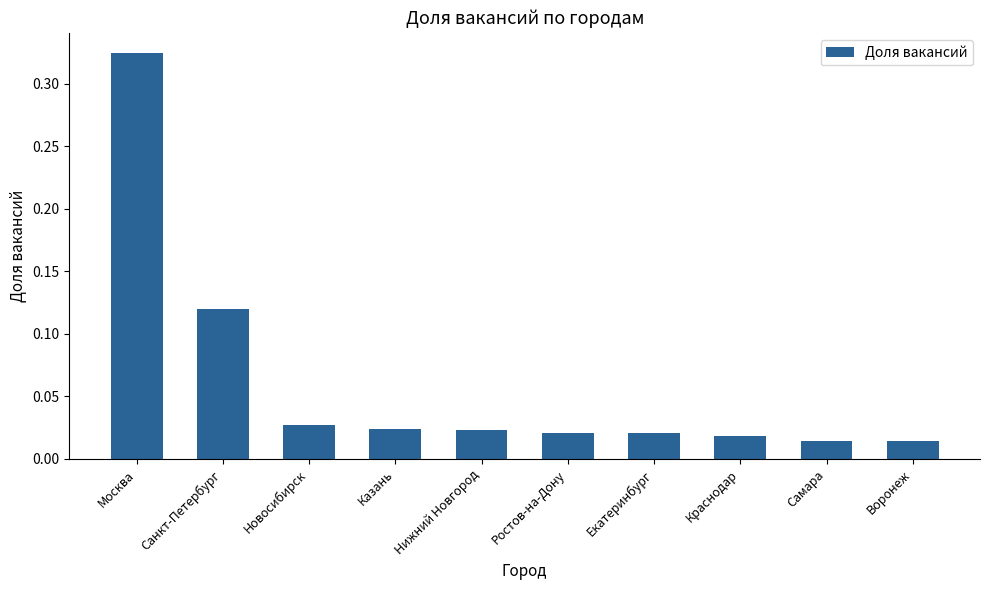

Between Санкт-Петербург and Новосибирск, which is larger?

Санкт-Петербург